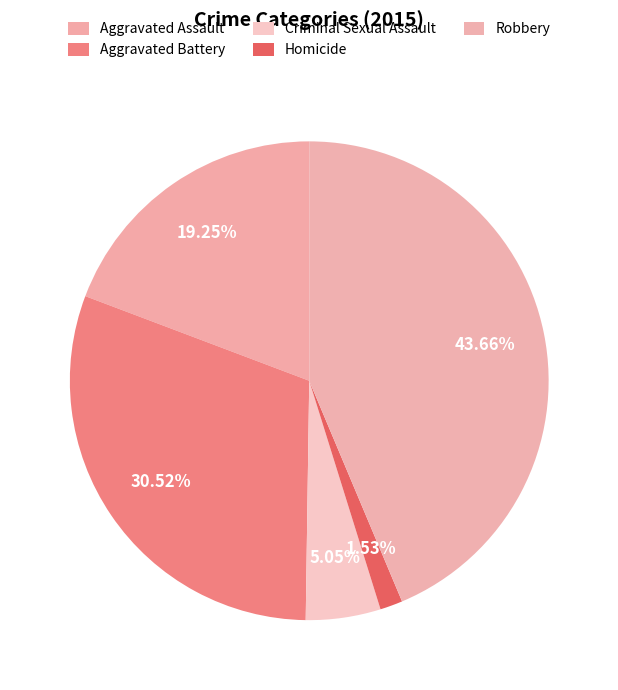

Is it true that Criminal Sexual Assault is 16% of the pie?

False